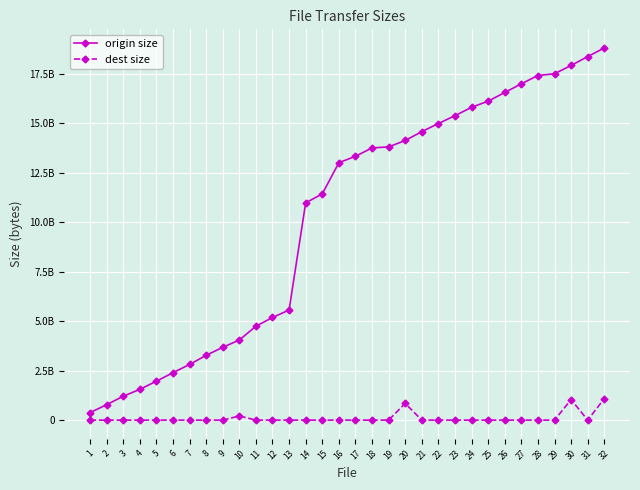

What are all the series names shown in the legend?

origin size, dest size